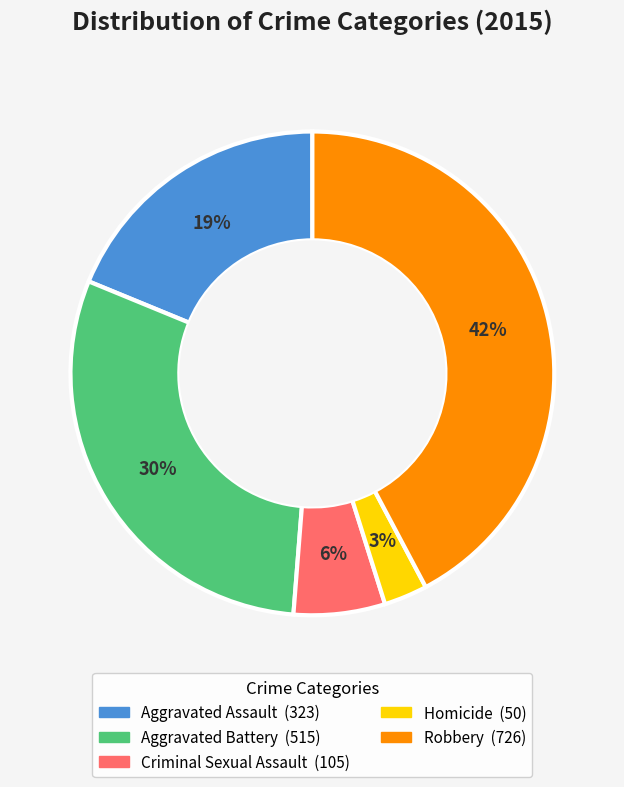

Between Aggravated Battery and Aggravated Assault, which is larger?

Aggravated Battery